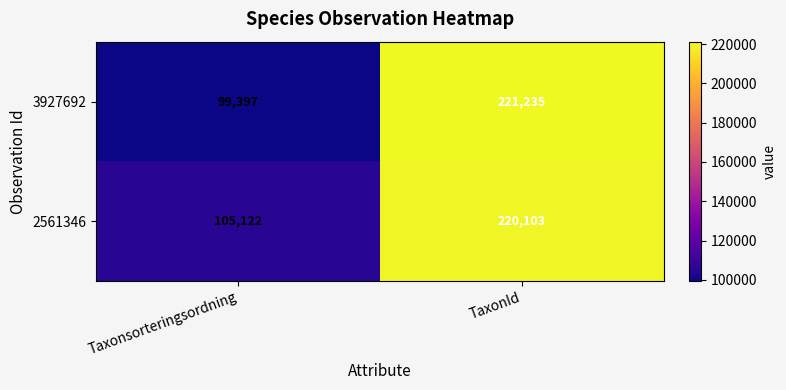

Reading left to right, what are all the values shown in this chart?

3927692: 99397	221235
2561346: 105122	220103